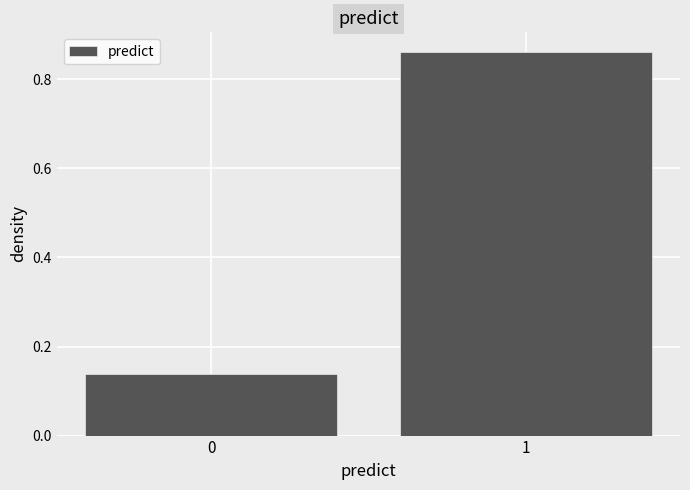

What is the change in value from 0 to 1?

+0.7